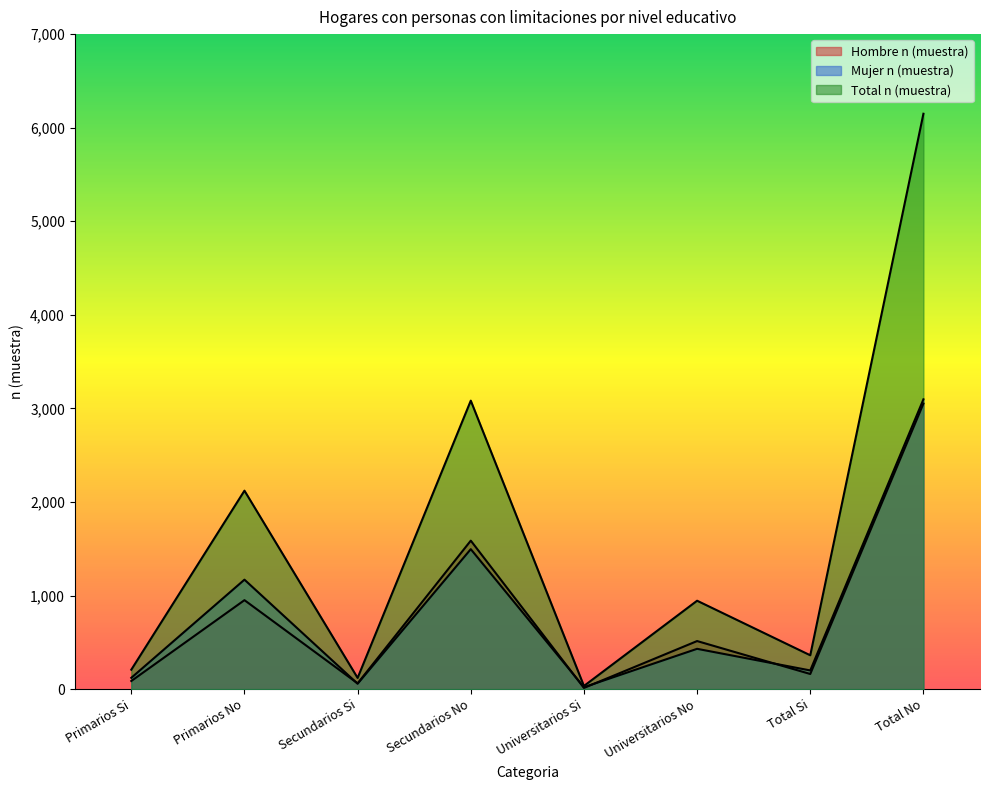

What is the label of the 7th point from the right?

Primarios No